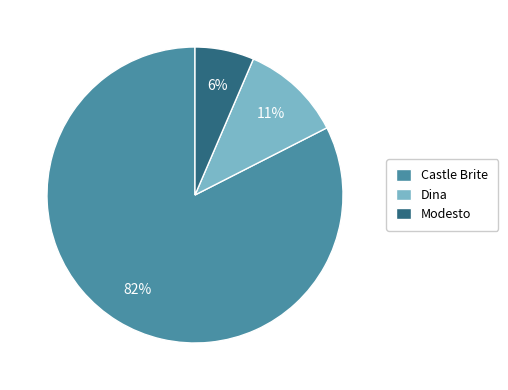

True or false: Dina accounts for 11% of the total.

True